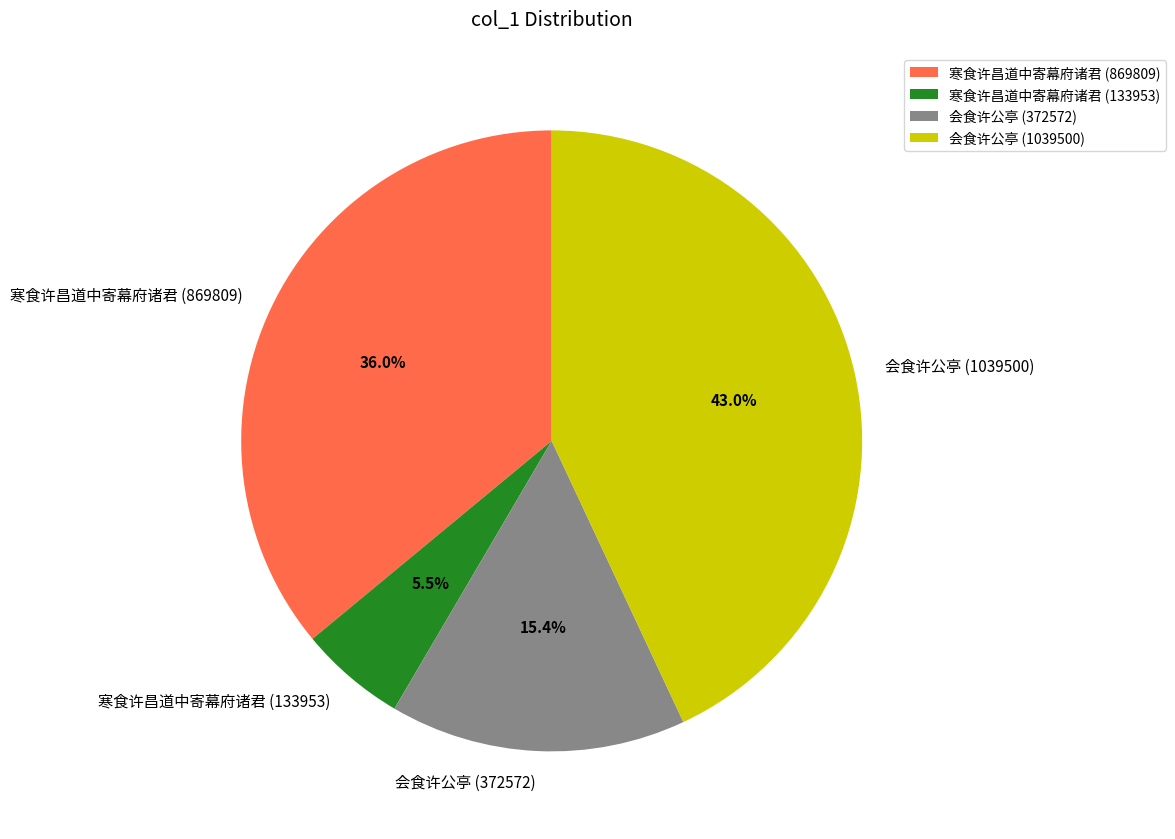

To the nearest percent, what is the combined percentage of 会食许公亭 (372572) and 寒食许昌道中寄幕府诸君 (133953)?

21%